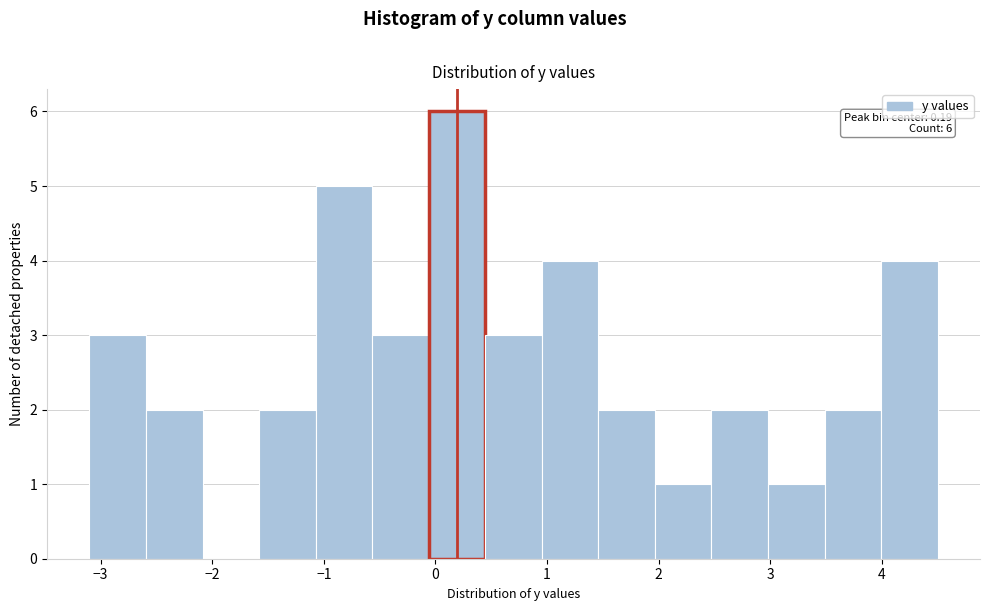

Which range on the x-axis has the tallest bar?

-0.1 to 0.4